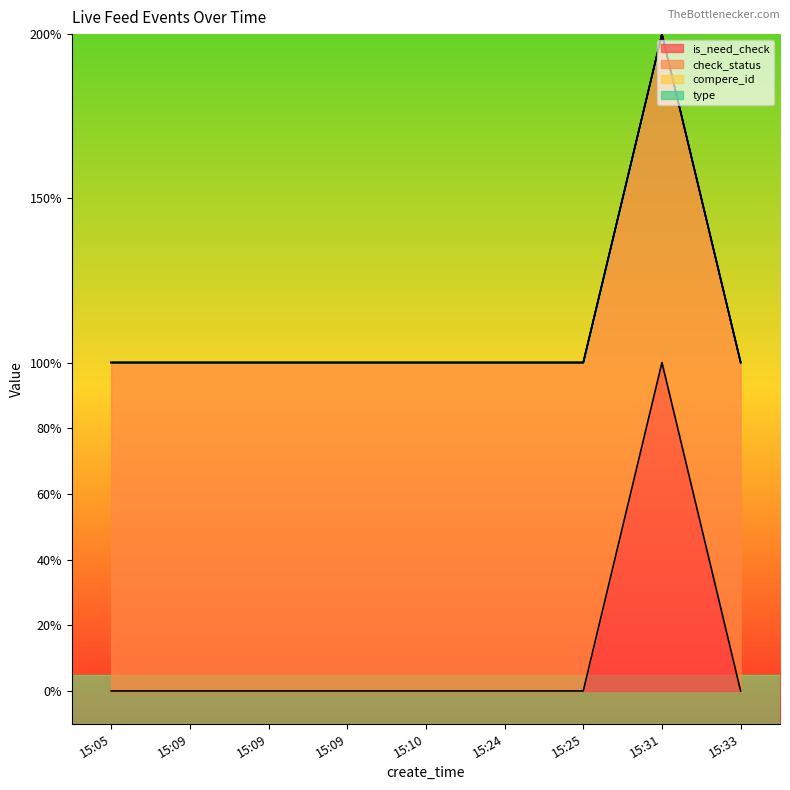

Does the chart display data point markers on the line(s)?

No